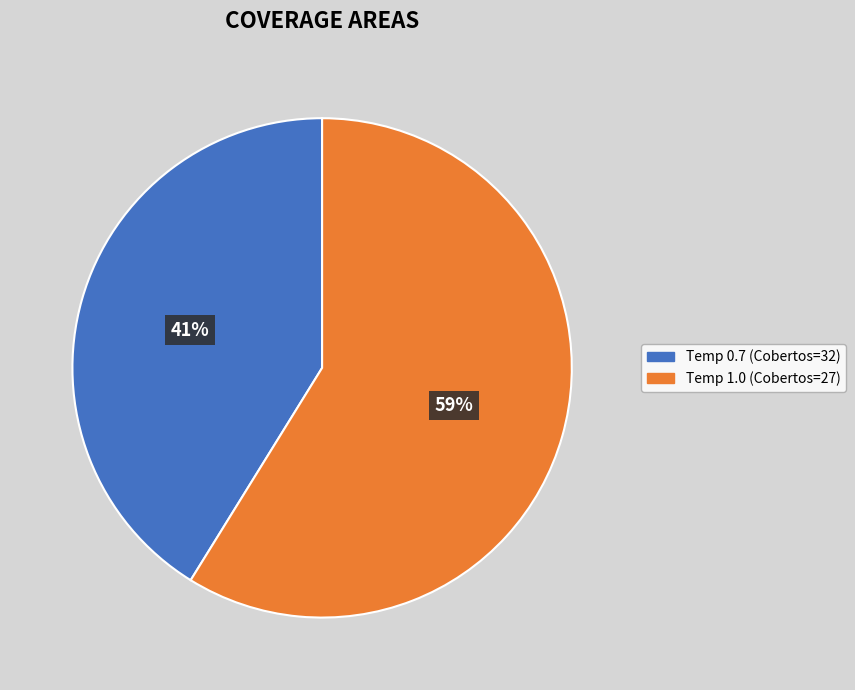

Does any single category account for the majority?

Yes